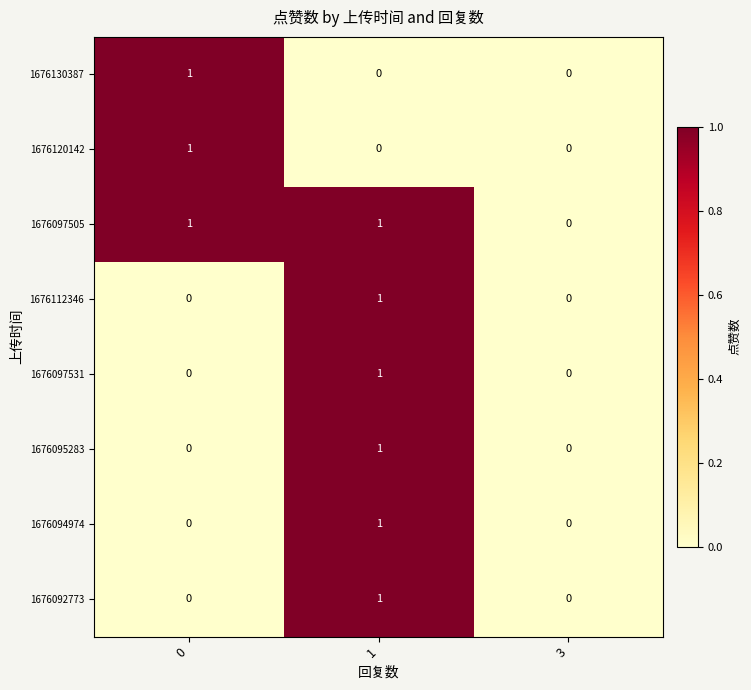

Count the 1676112346 values in the range 0 to 1.

3